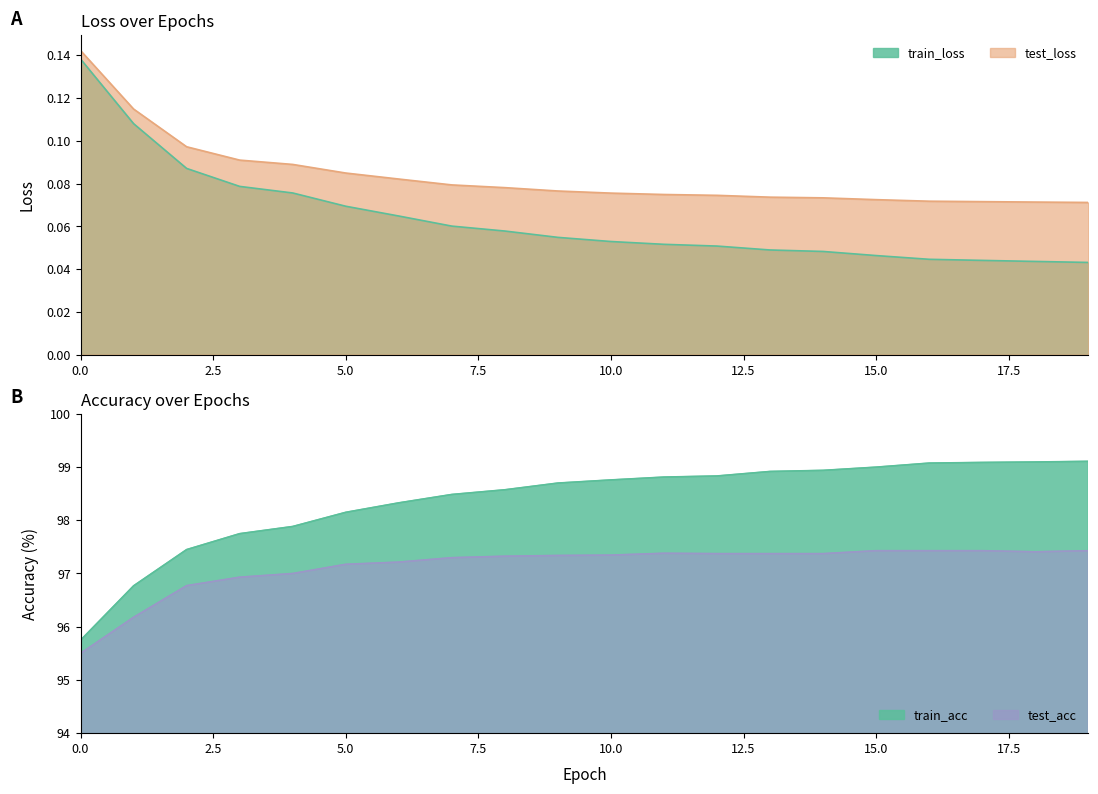

Reading left to right, extract all data points from this chart.

train_loss: 0.1	0.1	0.1	0.1	0.1	0.1	0.1	0.1	0.1	0.1	0.1	0.1	0.1	0.0	0.0	0.0	0.0	0.0	0.0	0.0
test_loss: 0.1	0.1	0.1	0.1	0.1	0.1	0.1	0.1	0.1	0.1	0.1	0.1	0.1	0.1	0.1	0.1	0.1	0.1	0.1	0.1